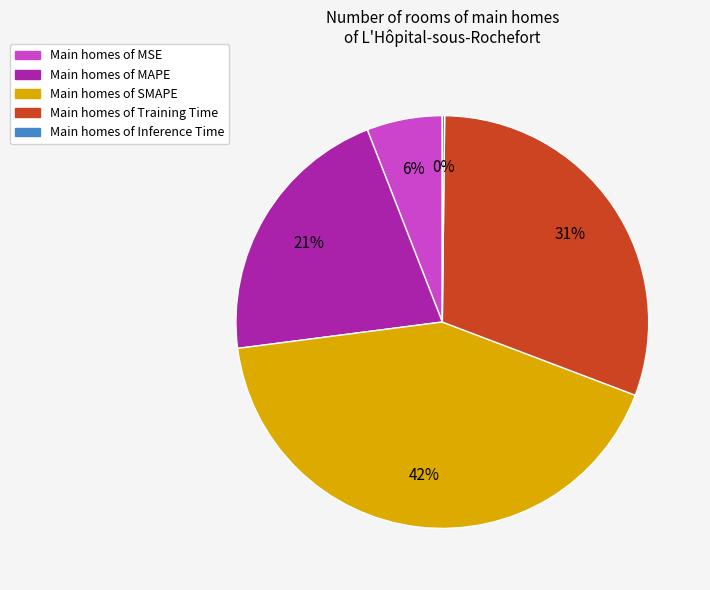

Do Main homes of MAPE and Main homes of Training Time together represent more than half of the pie?

Yes